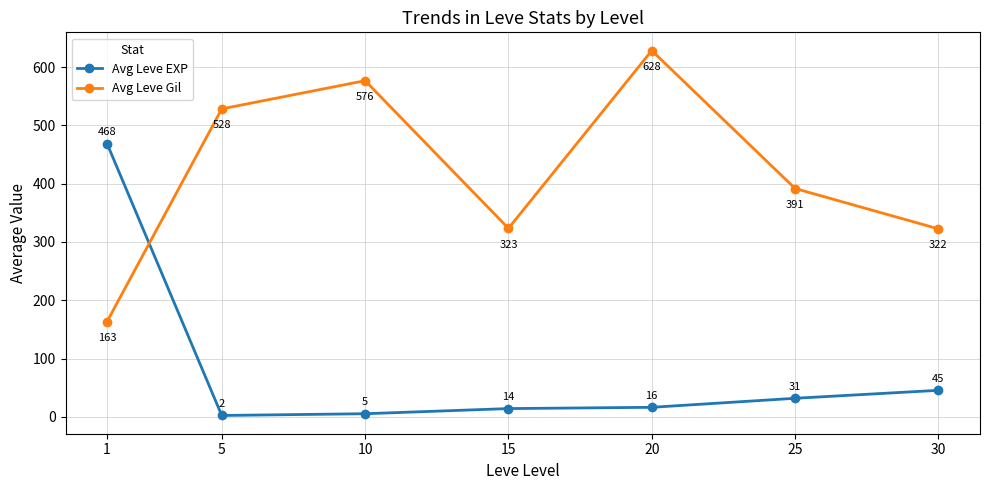

At which label does Avg Leve Gil first exceed 391?

5